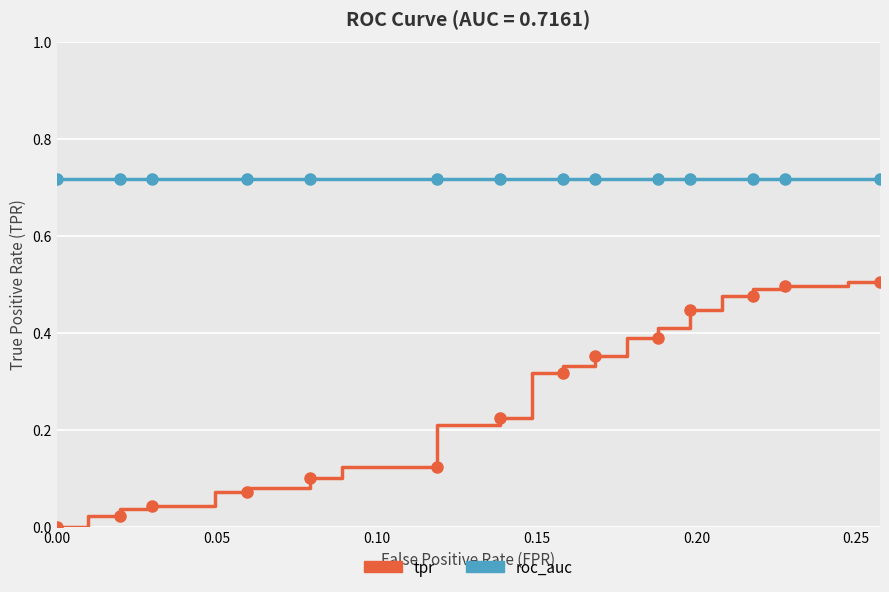

True or false: roc_auc and tpr cross at least once.

False